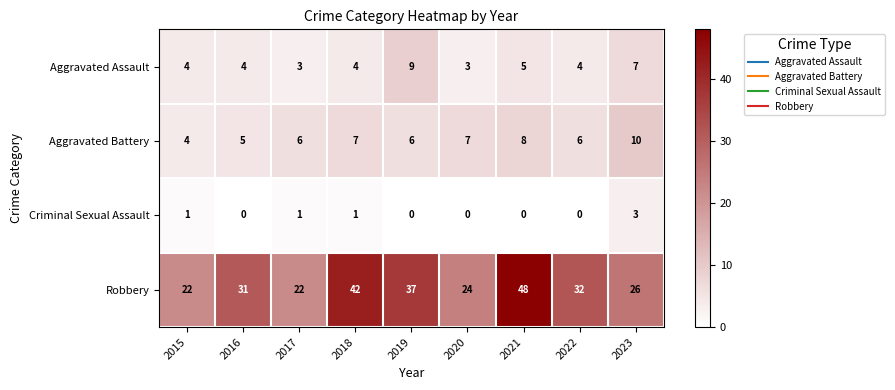

At how many categories does at least one series exceed 9?

9